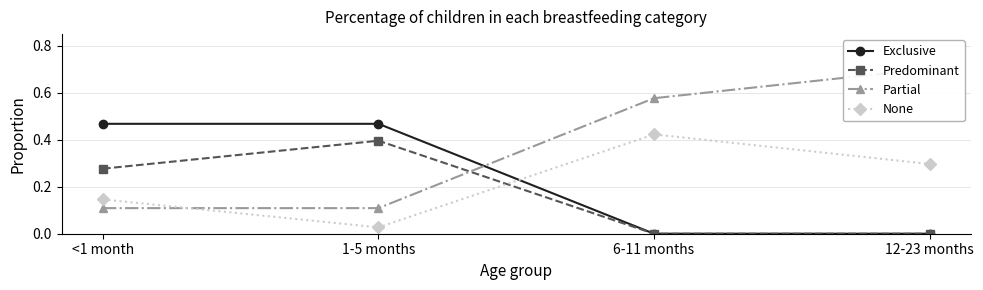

True or false: Partial has a value of 0.7 at 12-23 months.

True